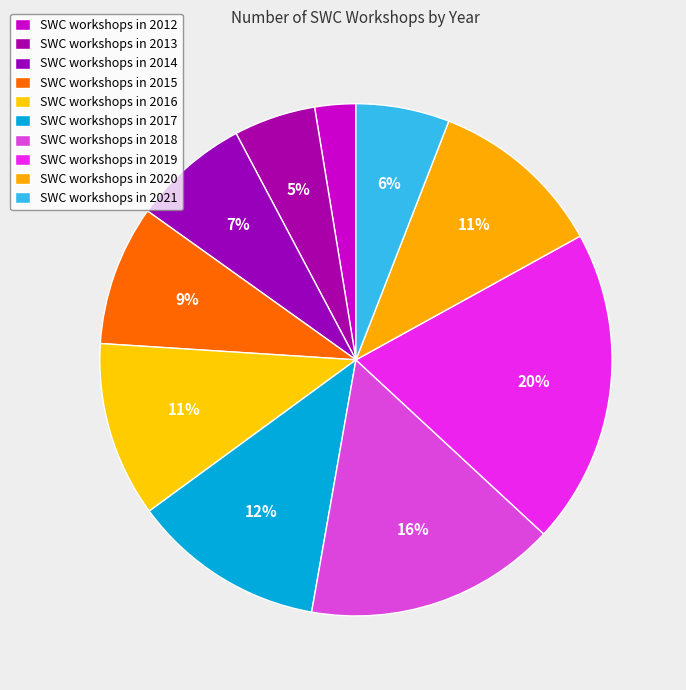

How many slices are in this pie chart?

10